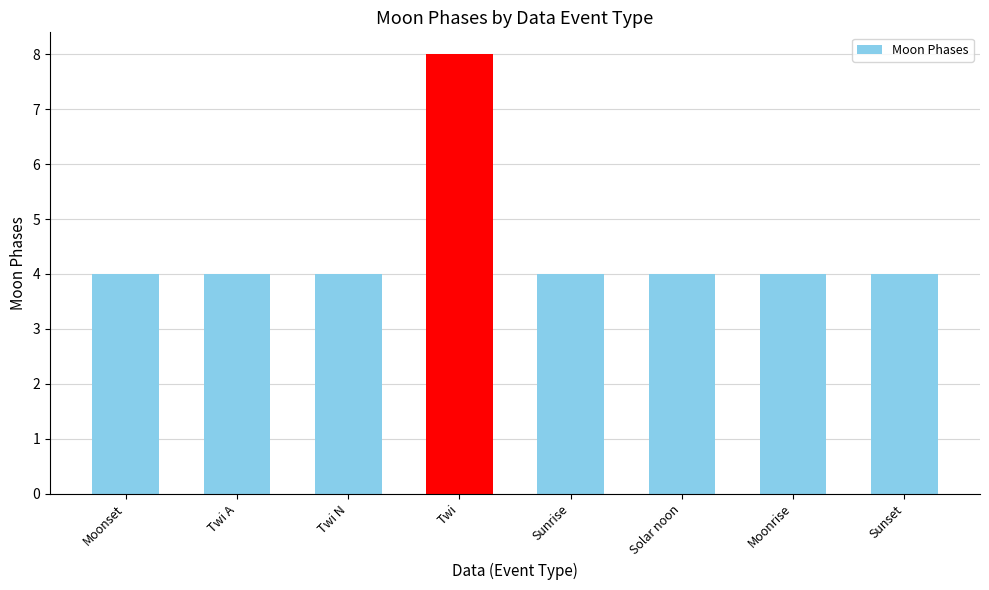

What is the greatest value displayed?

8